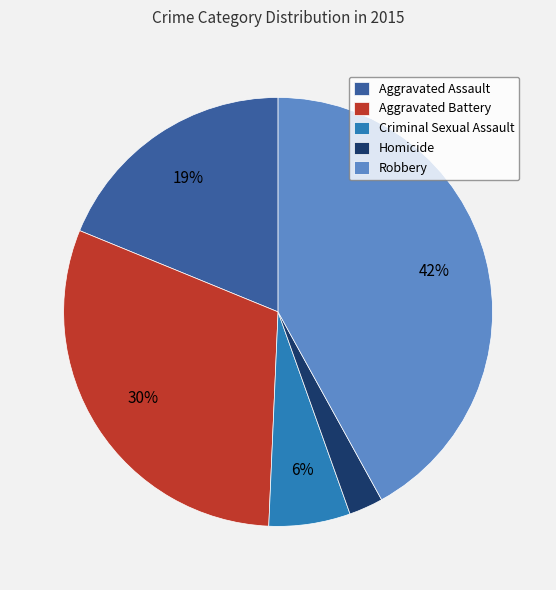

Is there any slice that represents more than half of the pie?

No